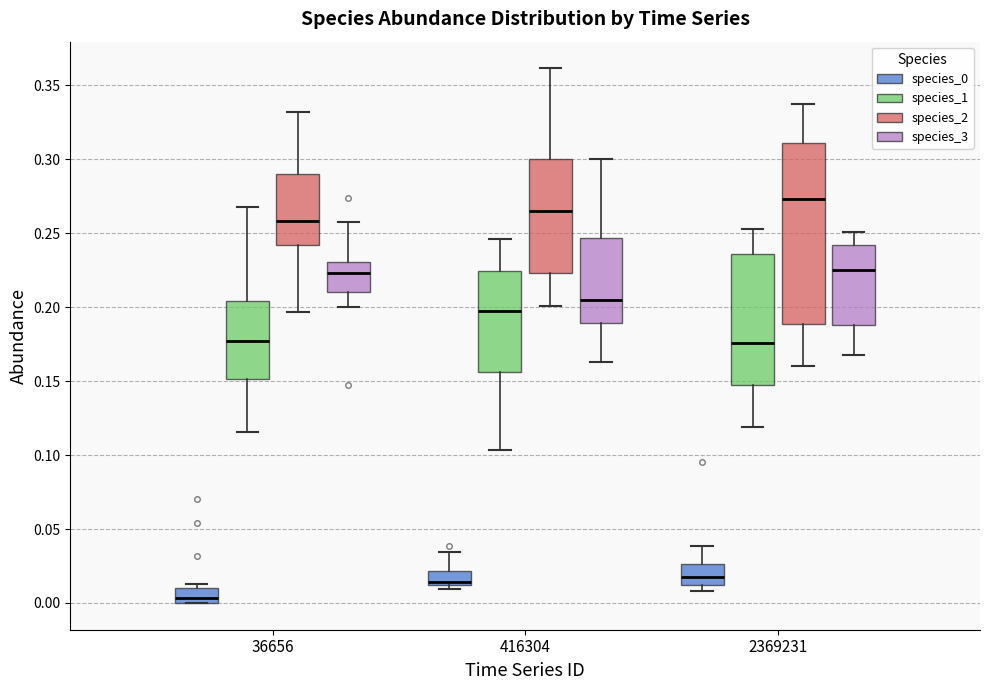

Where is the lower edge of the box for 36656 (species_0) on the y-axis? The values are not printed on the chart, so give them approximately, as read against the axis.

0.000